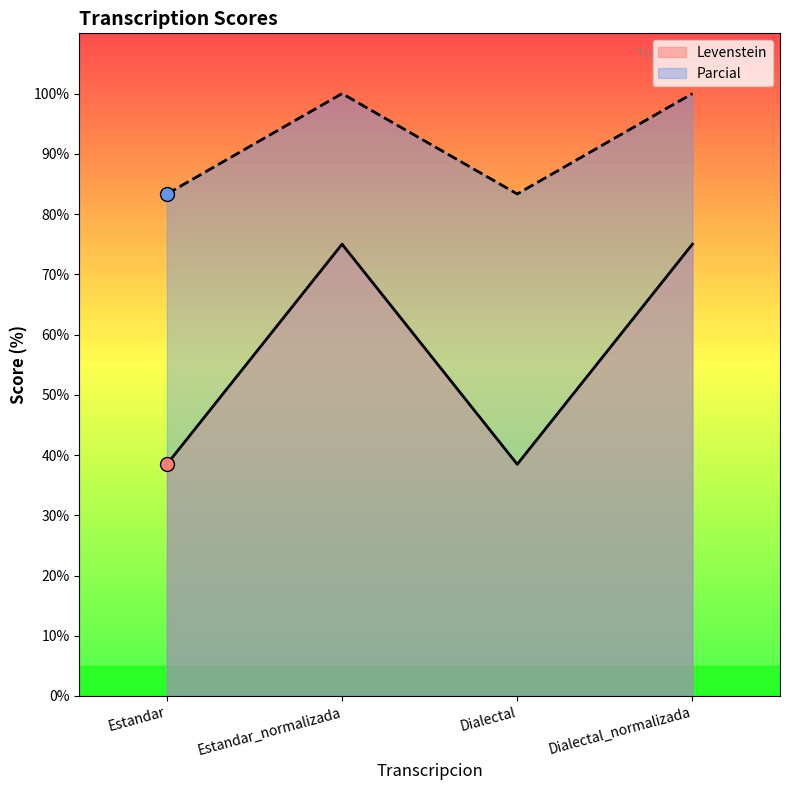

Which series has the largest Y range (max minus min)?

Levenstein